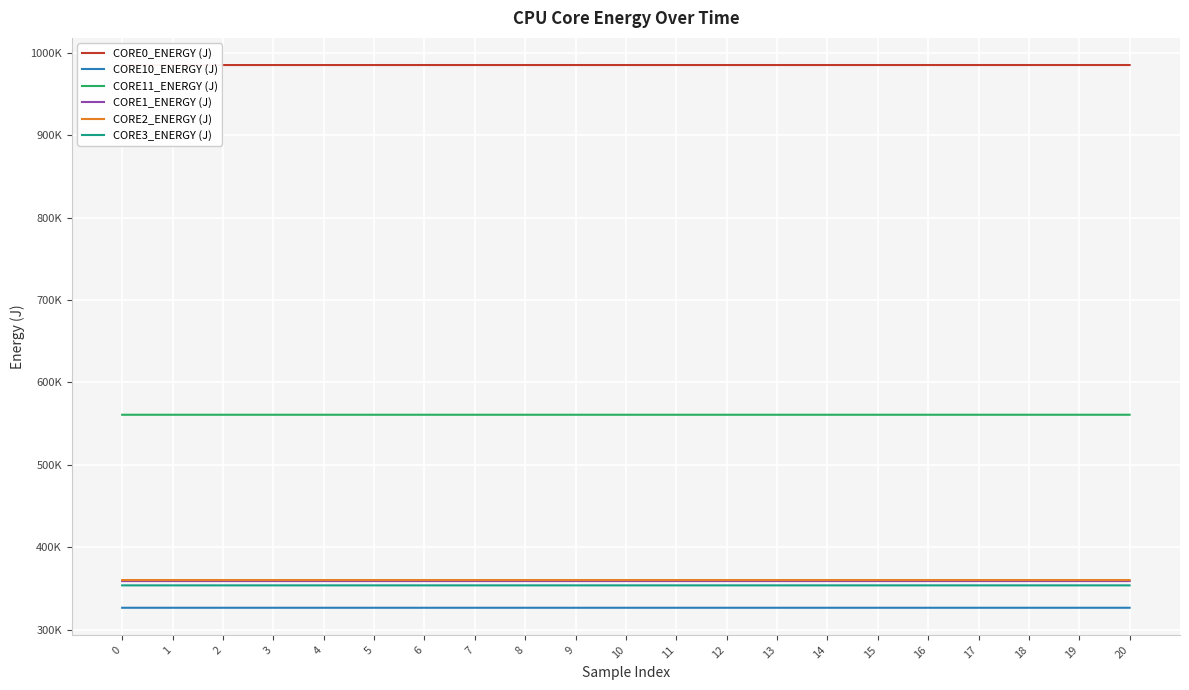

What are all the series names shown in the legend?

CORE0_ENERGY (J), CORE10_ENERGY (J), CORE11_ENERGY (J), CORE1_ENERGY (J), CORE2_ENERGY (J), CORE3_ENERGY (J)